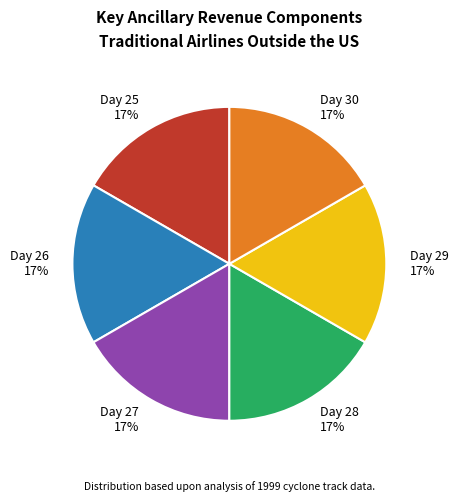

Does any single category account for the majority?

No